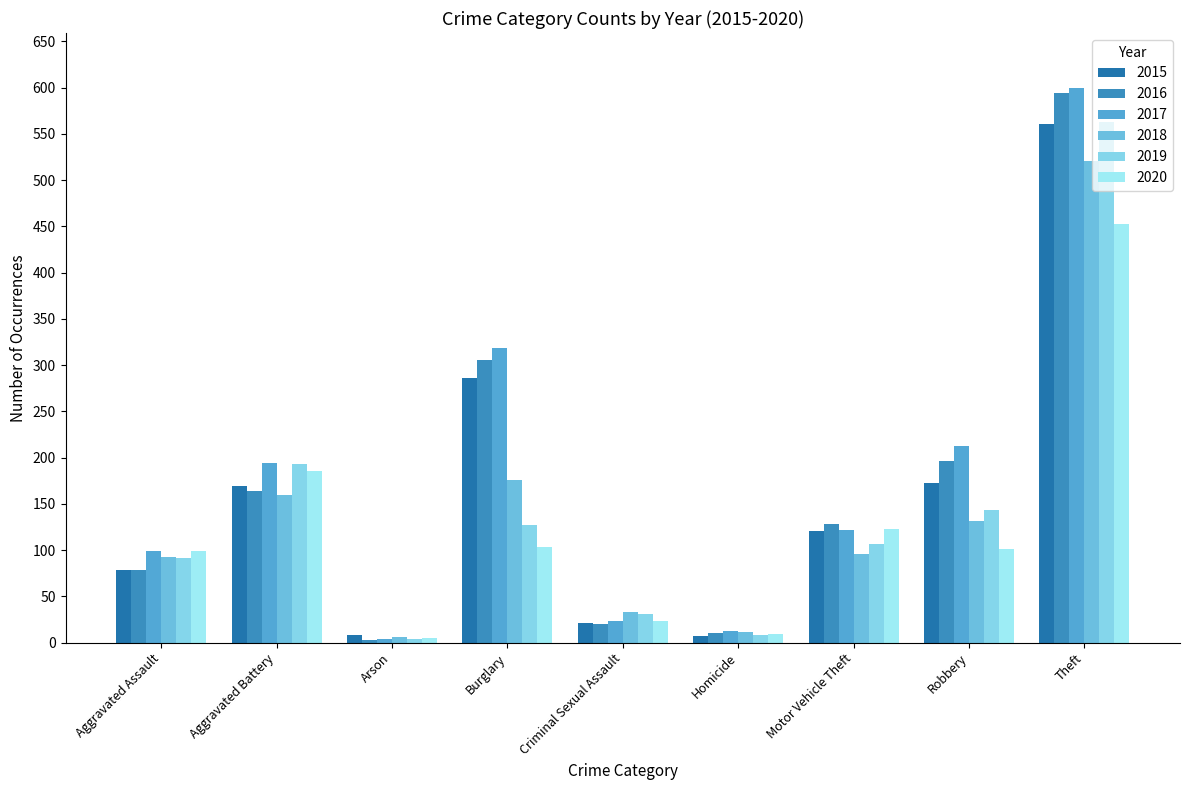

Reading left to right, list all the values displayed in this chart.

2015: Aggravated Assault=79	Aggravated Battery=169	Arson=8	Burglary=286	Criminal Sexual Assault=21	Homicide=7	Motor Vehicle Theft=121	Robbery=172	Theft=561
2016: Aggravated Assault=79	Aggravated Battery=164	Arson=3	Burglary=306	Criminal Sexual Assault=20	Homicide=10	Motor Vehicle Theft=128	Robbery=196	Theft=594
2017: Aggravated Assault=99	Aggravated Battery=194	Arson=4	Burglary=318	Criminal Sexual Assault=23	Homicide=13	Motor Vehicle Theft=122	Robbery=213	Theft=599
2018: Aggravated Assault=93	Aggravated Battery=160	Arson=6	Burglary=176	Criminal Sexual Assault=33	Homicide=12	Motor Vehicle Theft=96	Robbery=132	Theft=521
2019: Aggravated Assault=91	Aggravated Battery=193	Arson=4	Burglary=127	Criminal Sexual Assault=31	Homicide=8	Motor Vehicle Theft=107	Robbery=143	Theft=563
2020: Aggravated Assault=99	Aggravated Battery=186	Arson=5	Burglary=103	Criminal Sexual Assault=23	Homicide=9	Motor Vehicle Theft=123	Robbery=101	Theft=452